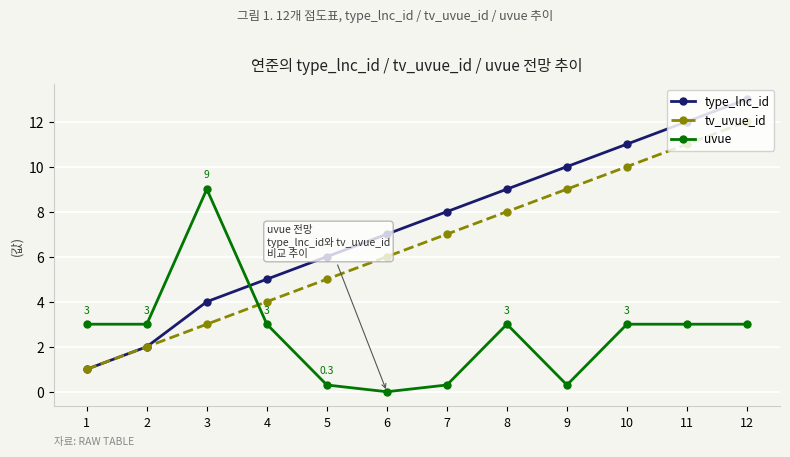

Rank the series by their maximum value, from lowest to highest.

uvue, tv_uvue_id, type_lnc_id